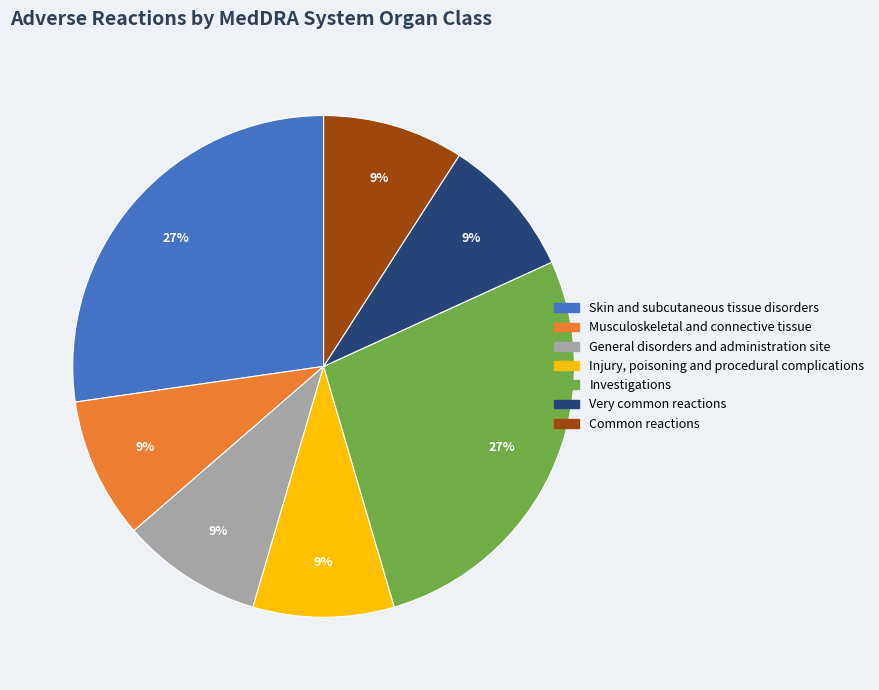

To the nearest percent, what is the combined percentage of Very common reactions and Investigations?

36%